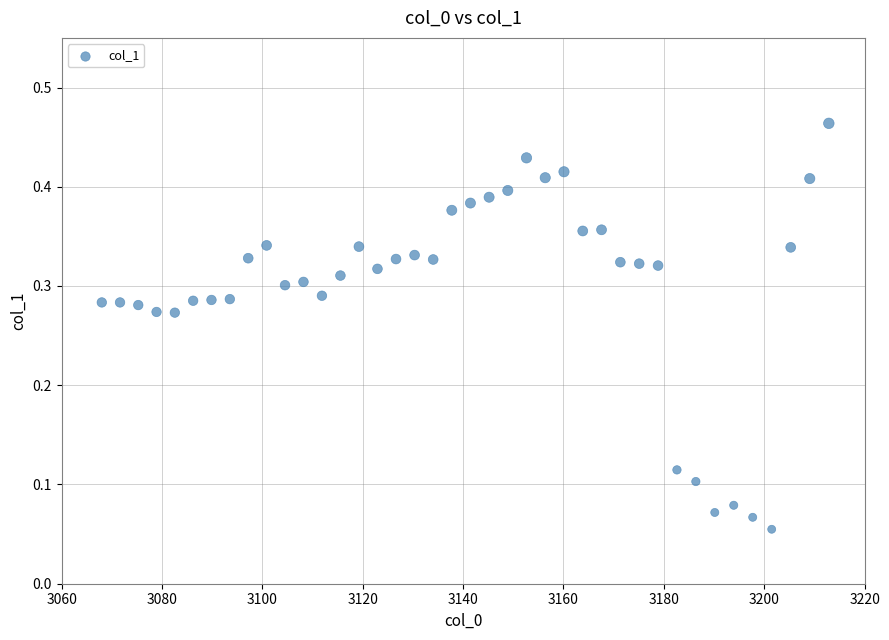

What is the range of X values (max minus min)?

144.9